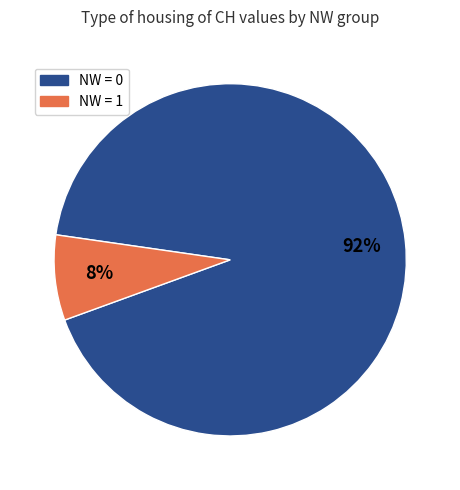

How many segments does this pie chart have?

2